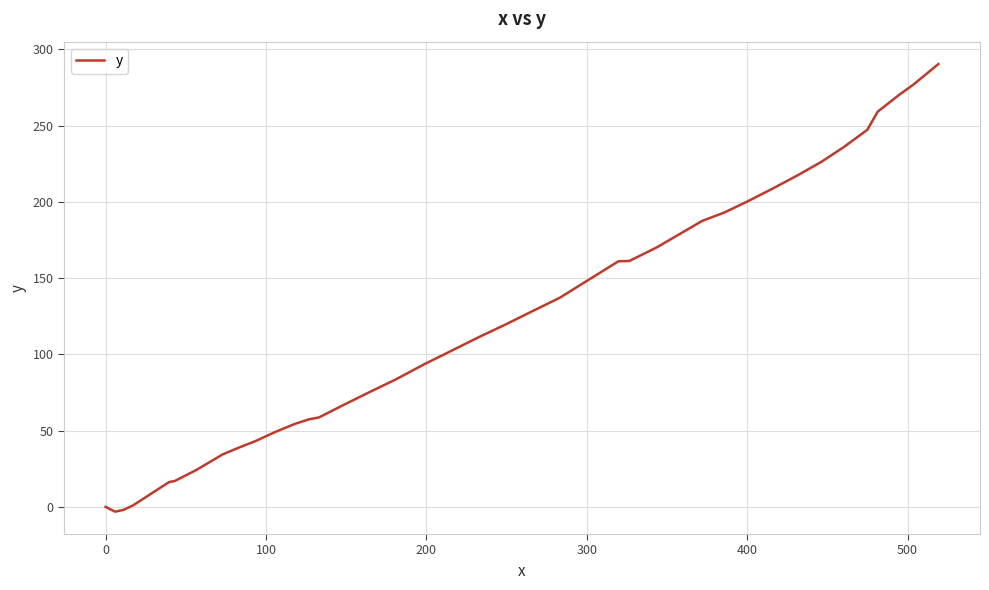

What is the difference between the maximum and minimum values?

293.4